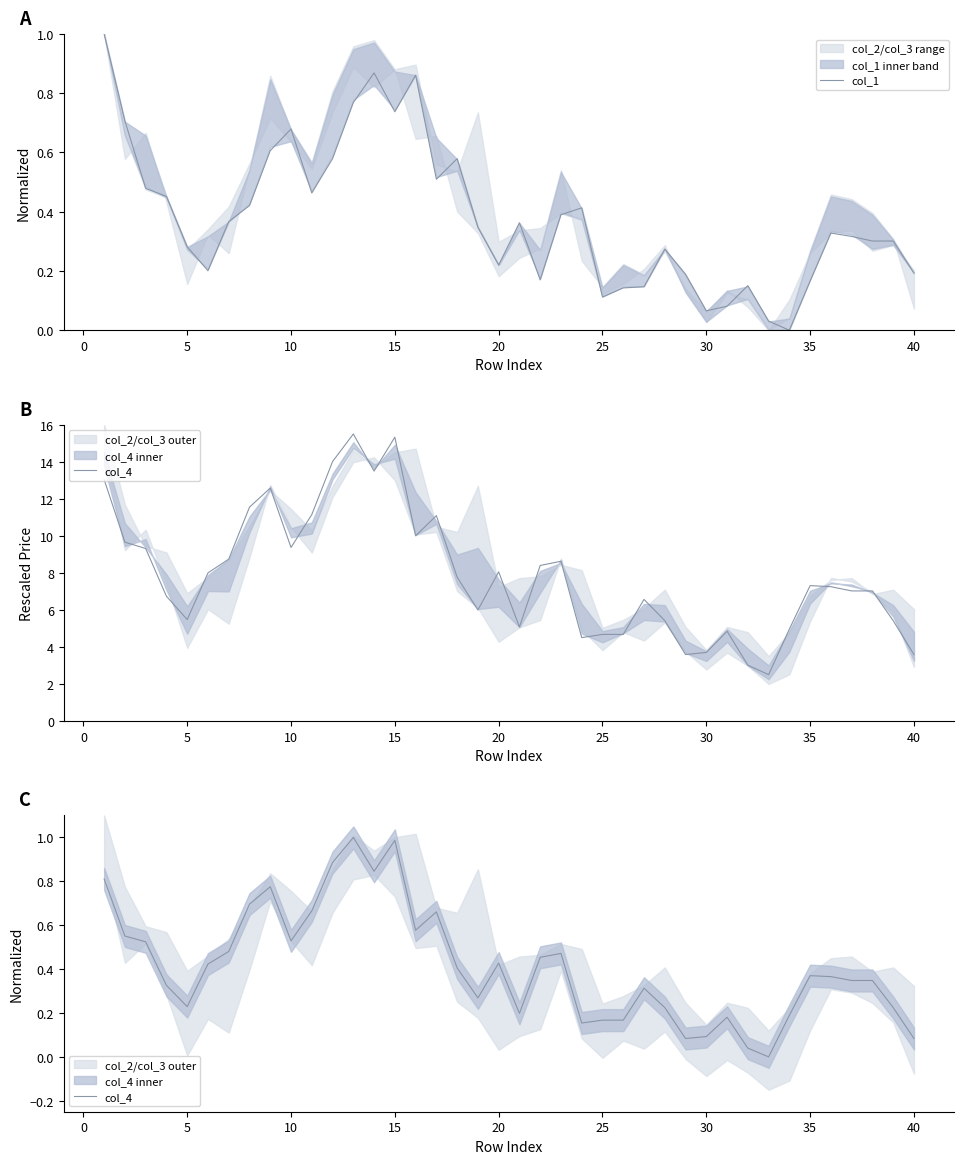

What is the maximum value for col_1?

1.0